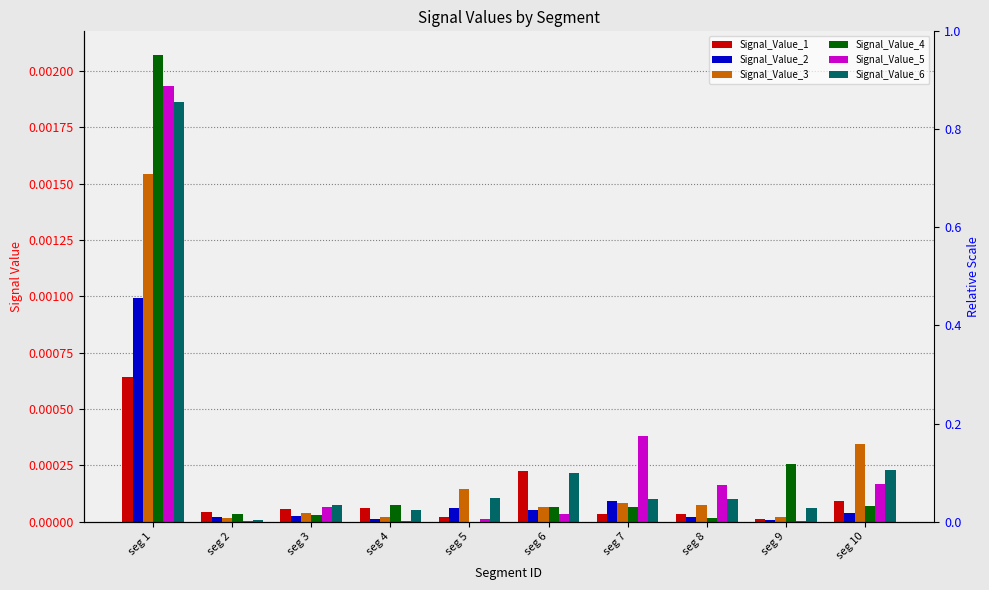

Between seg 5 and seg 3, which is larger?

seg 3